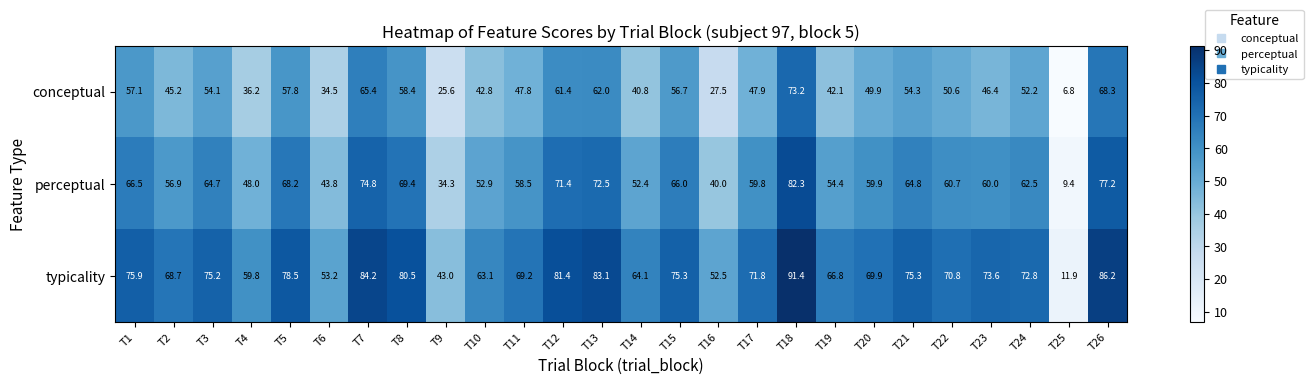

How many data points in perceptual are less than 60?

12